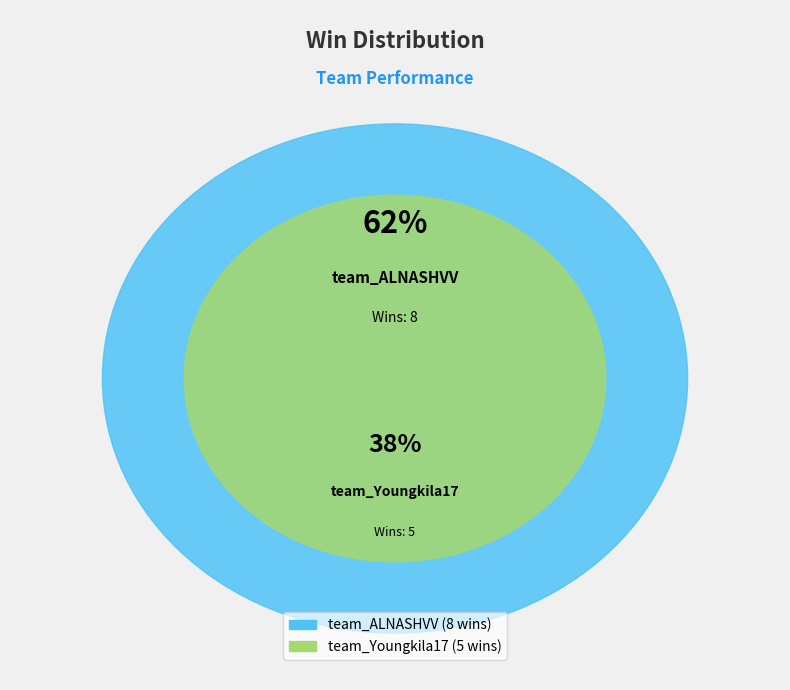

What is the total percentage of team_Youngkila17 and team_ALNASHVV?

100.0%